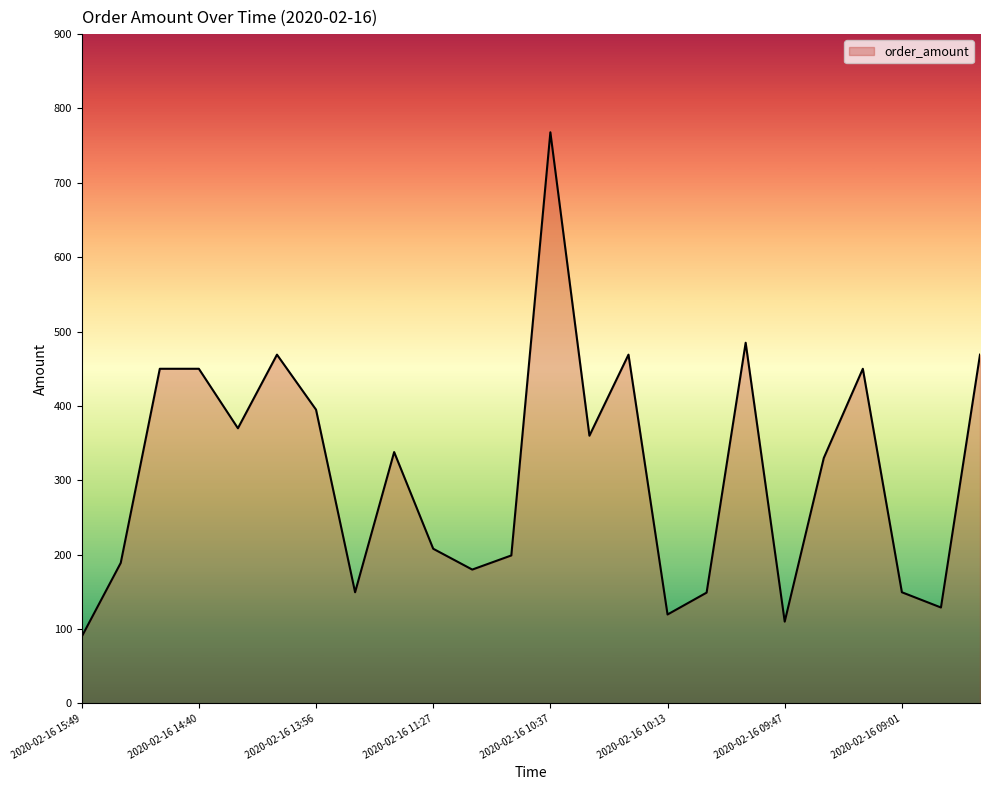

What is the maximum value shown in the chart?

768.0